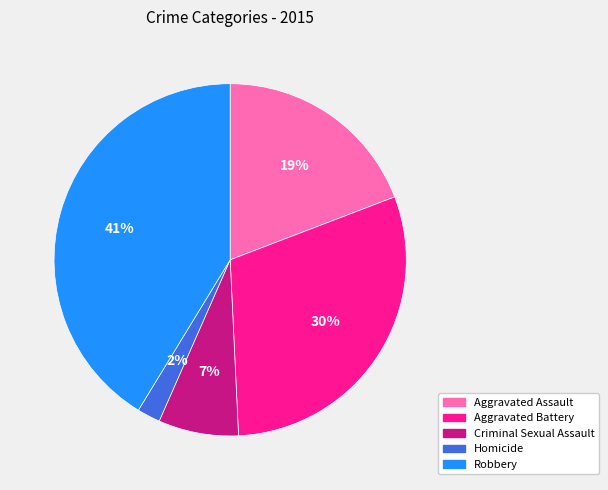

Combined, do Aggravated Assault and Robbery account for over 50%?

Yes